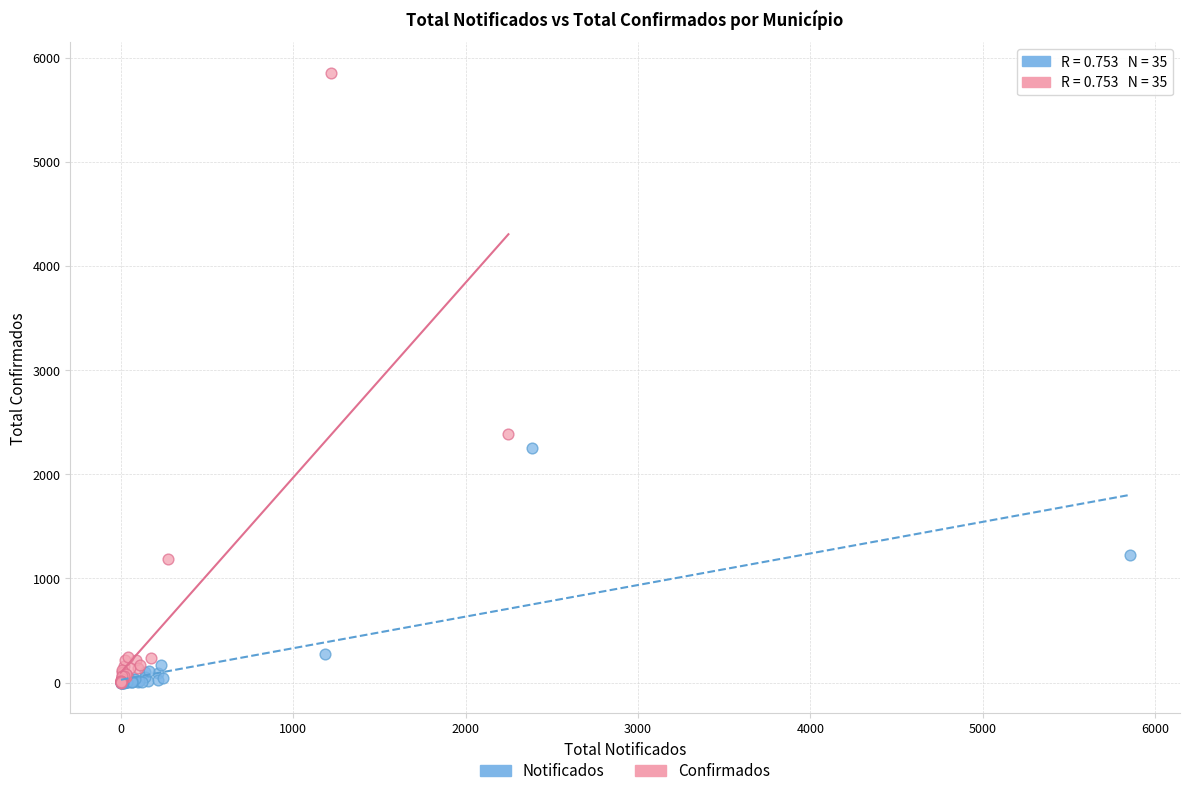

Which series contains the highest Y value?

Confirmados